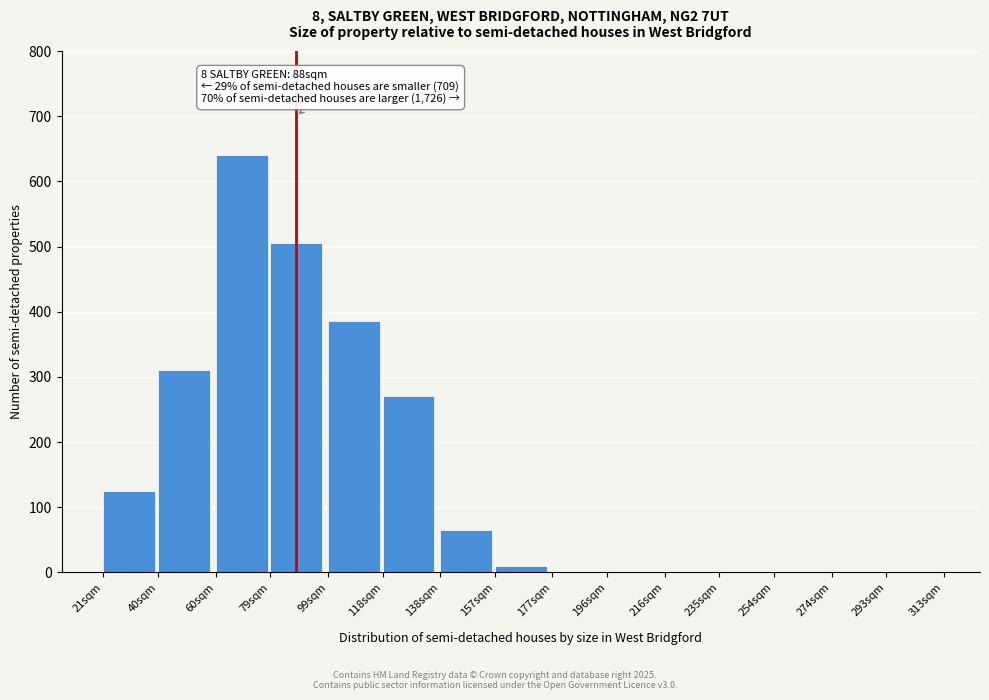

Reading right to left, transcribe all the data shown in this chart.

293sqm=0	274sqm=0	254sqm=0	235sqm=0	216sqm=0	196sqm=0	177sqm=0	157sqm=10	138sqm=65	118sqm=270	99sqm=385	79sqm=505	60sqm=640	40sqm=310	21sqm=125